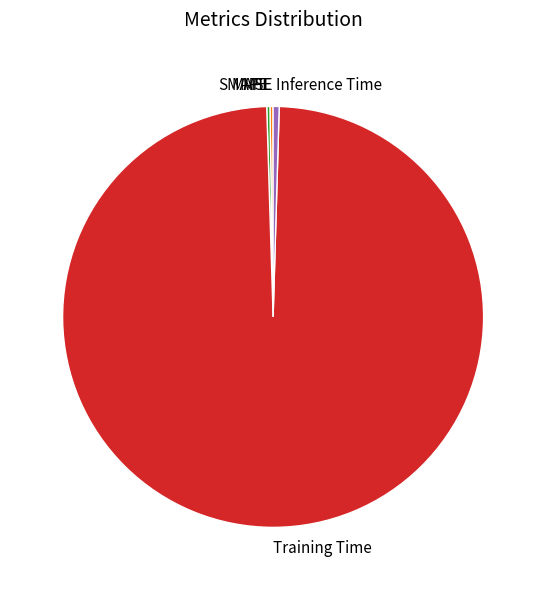

Which slice is the largest?

Training Time